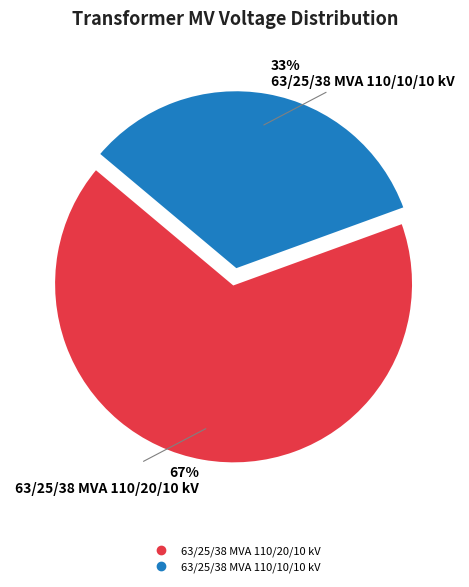

Which slice is the largest?

63/25/38 MVA 110/20/10 kV